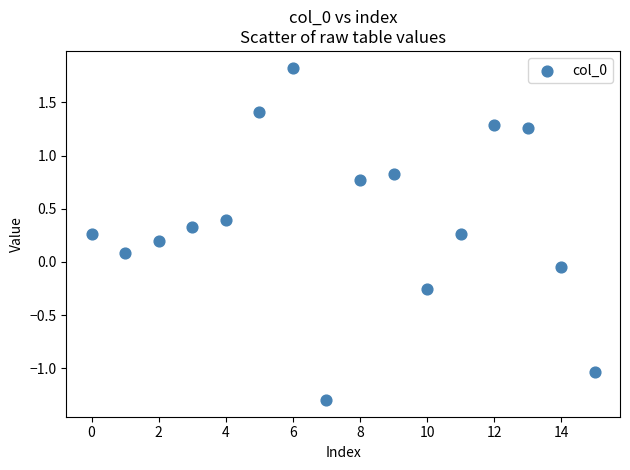

What is the range of Y values (max minus min)?

3.1